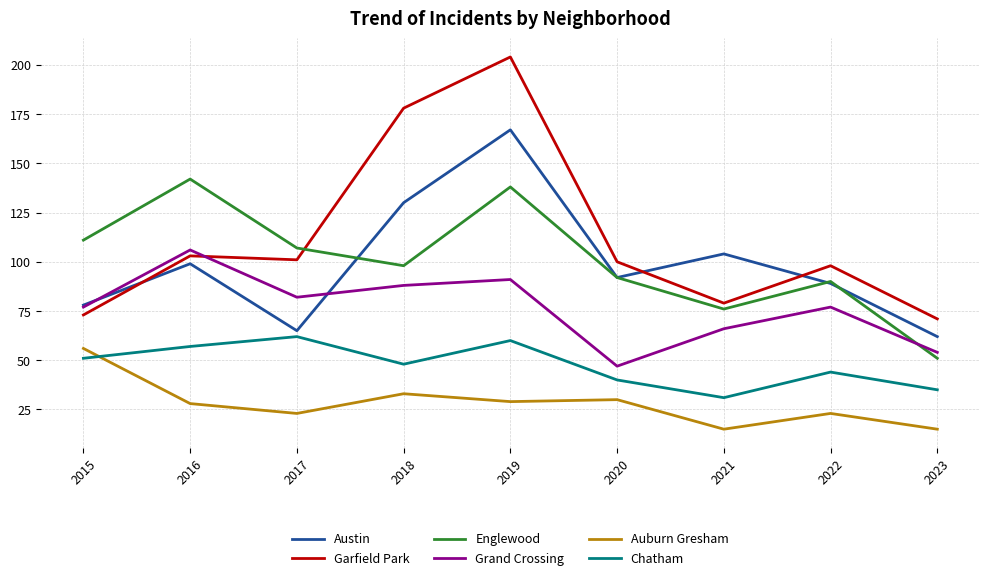

What is the spread (max minus min) of values at 2016?

114